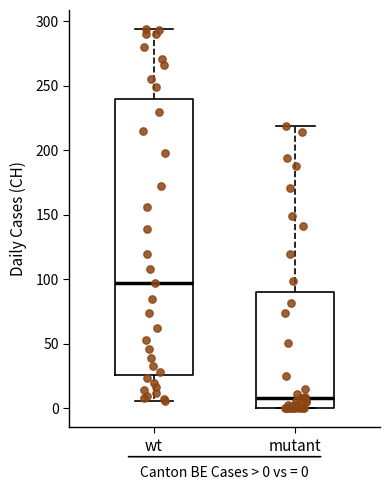

Reading left to right, transcribe this box plot: for each box, give where its median line is, the range the box spans, and where its two whiskers end, as read against the y-axis. The values are not printed on the chart, so give them approximately, as read against the axis.

wt: median 95, box 25 to 240, whiskers 5 to 295
mutant: median 10, box 0 to 90, whiskers 0 to 220